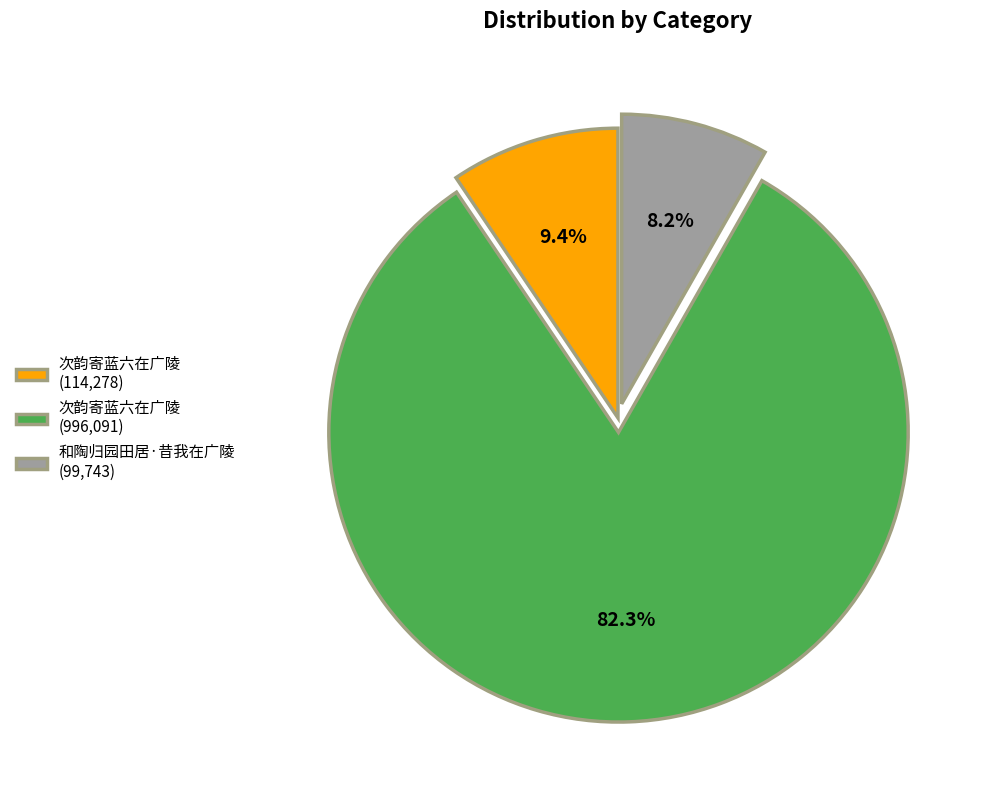

Rank the categories by value from highest to lowest.

次韵寄蓝六在广陵 (996,091), 次韵寄蓝六在广陵 (114,278), 和陶归园田居·昔我在广陵 (99,743)